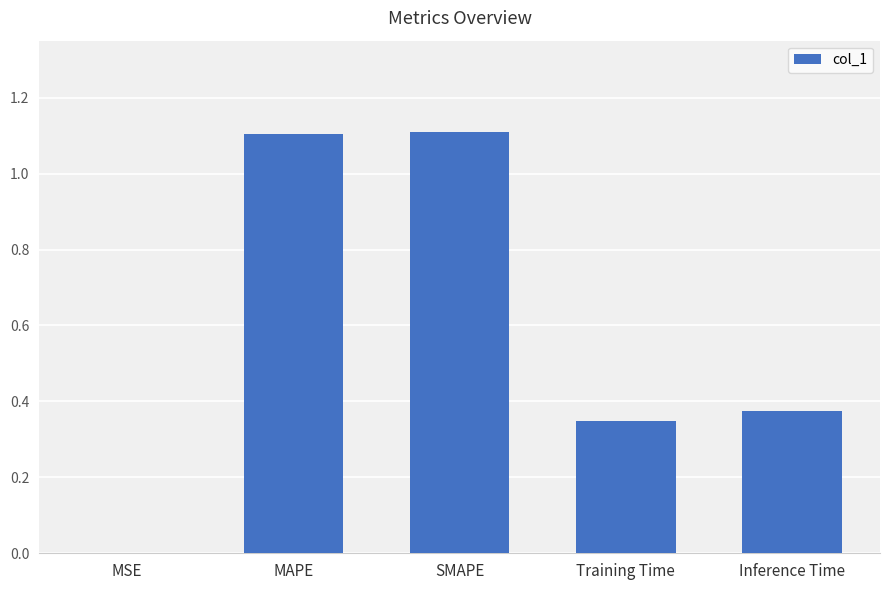

What is the sum of the values at Inference Time and SMAPE?

1.5